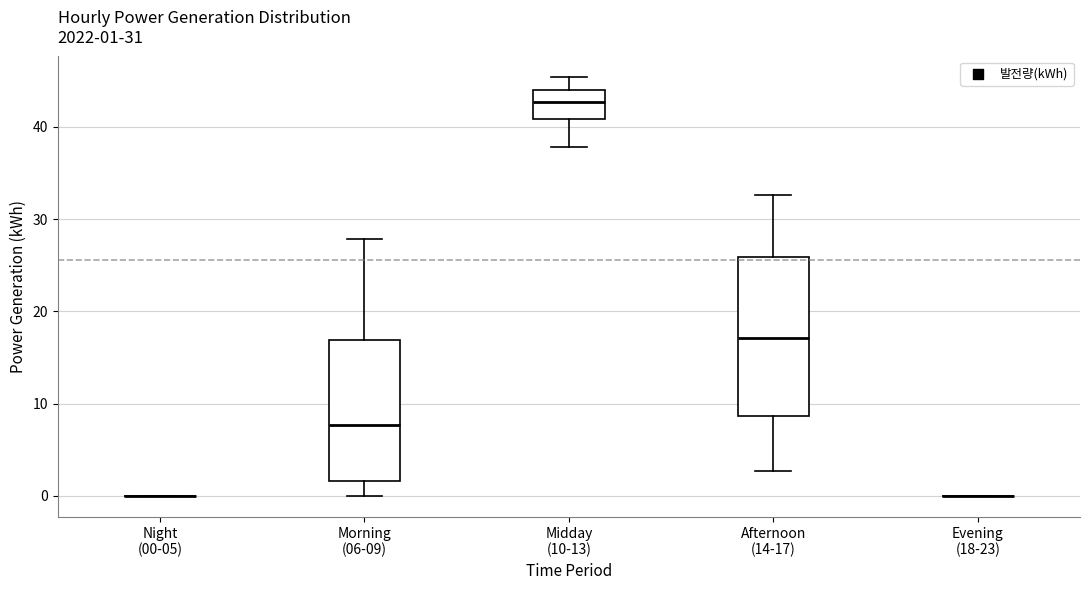

Which box is the tallest, from its lower edge to its upper edge?

Afternoon (14-17)